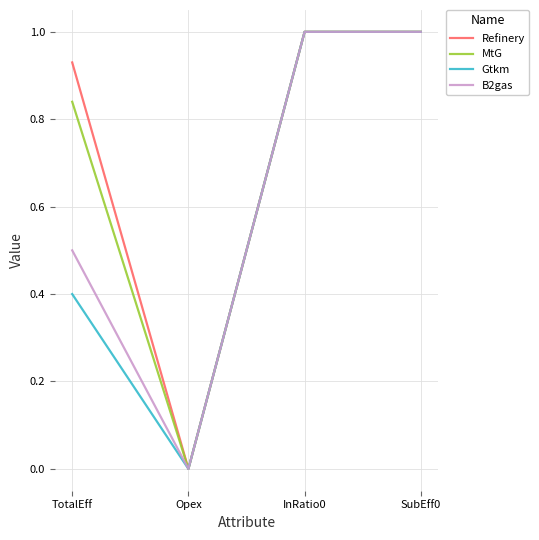

How many interior local valleys does the B2gas series have?

1